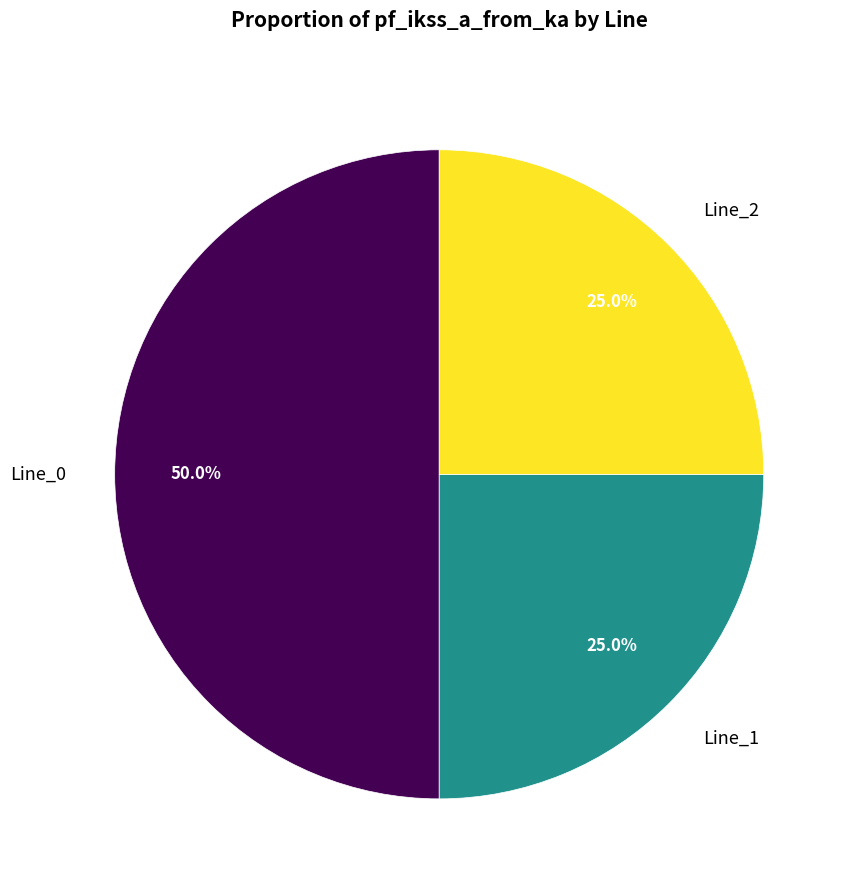

Is Line_1 the majority of the pie?

No